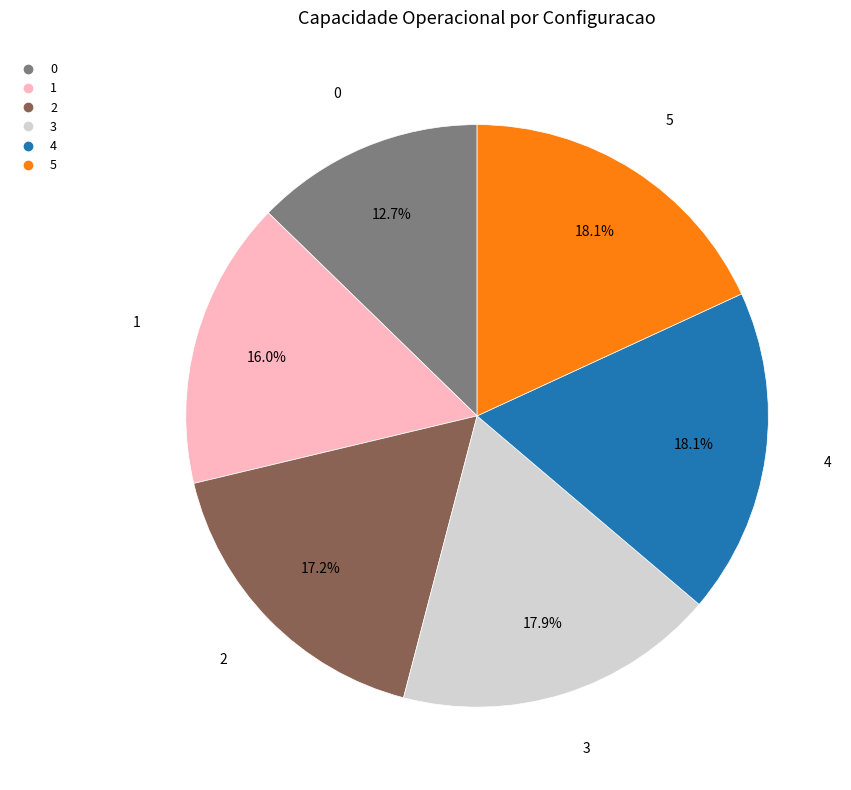

Approximately how many times larger is the value at 4 compared to 0?

1.4